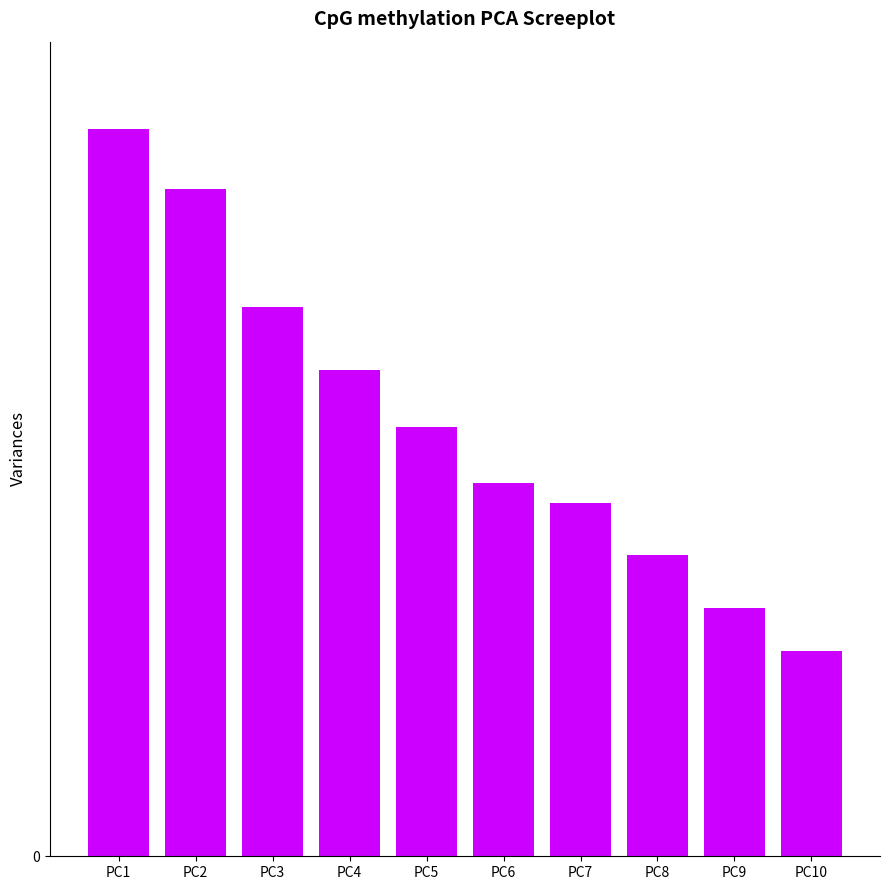

True or false: the data shows 141 at PC7.

True